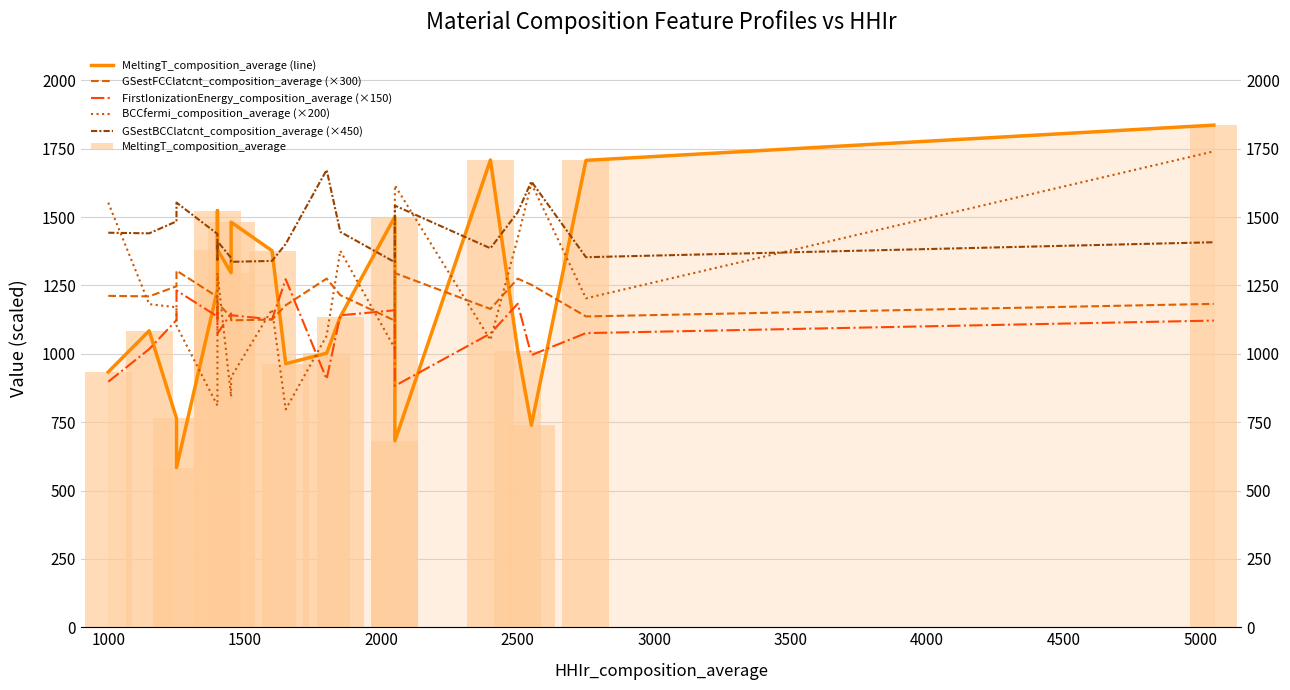

What is the label of the 16th bar from the right?

2500